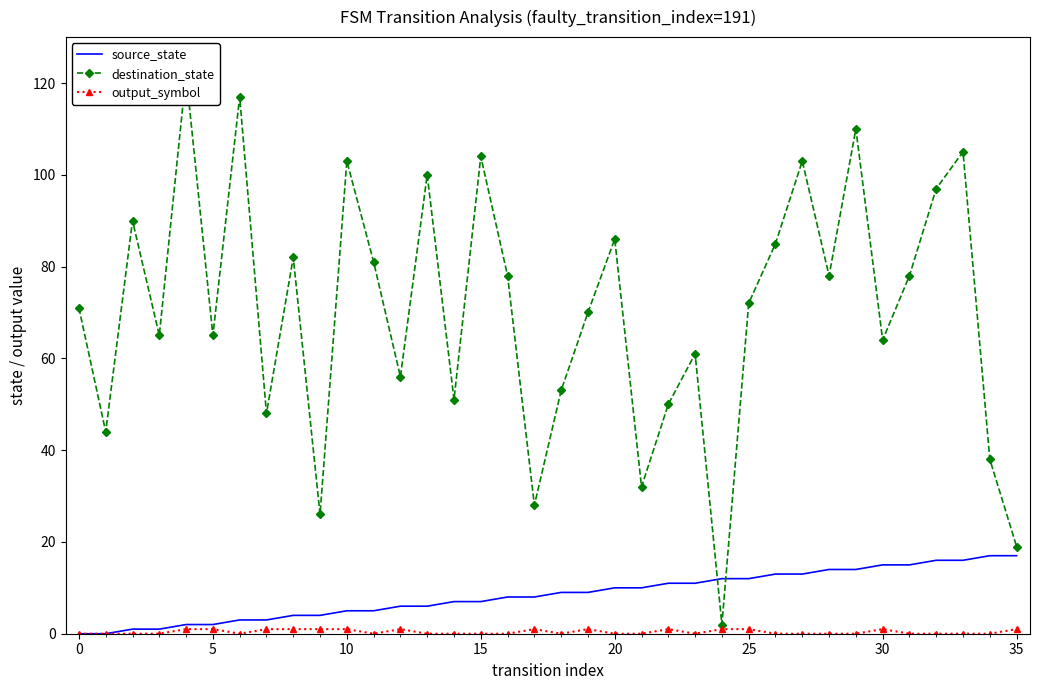

What is the difference between the destination_state values at 24 and 10?

101